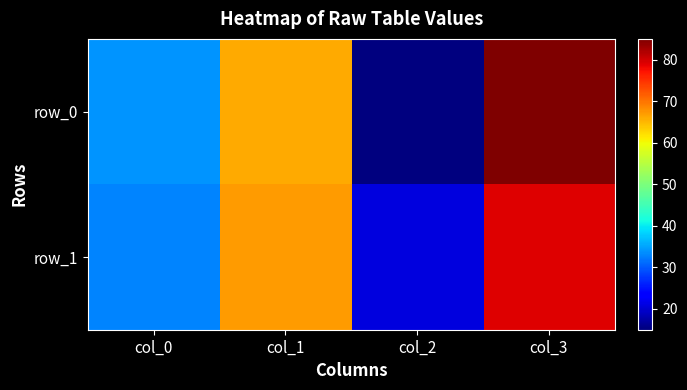

How many values in the row_0 series are below 66?

2